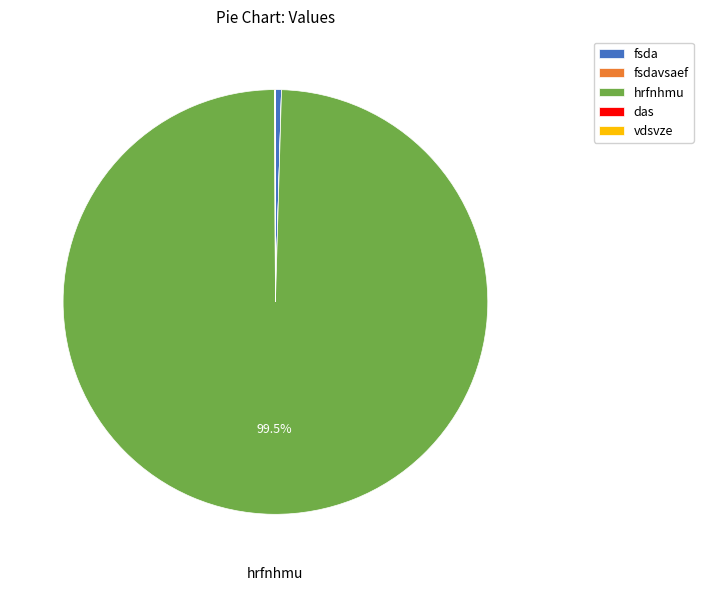

What is the largest slice in the pie chart?

hrfnhmu